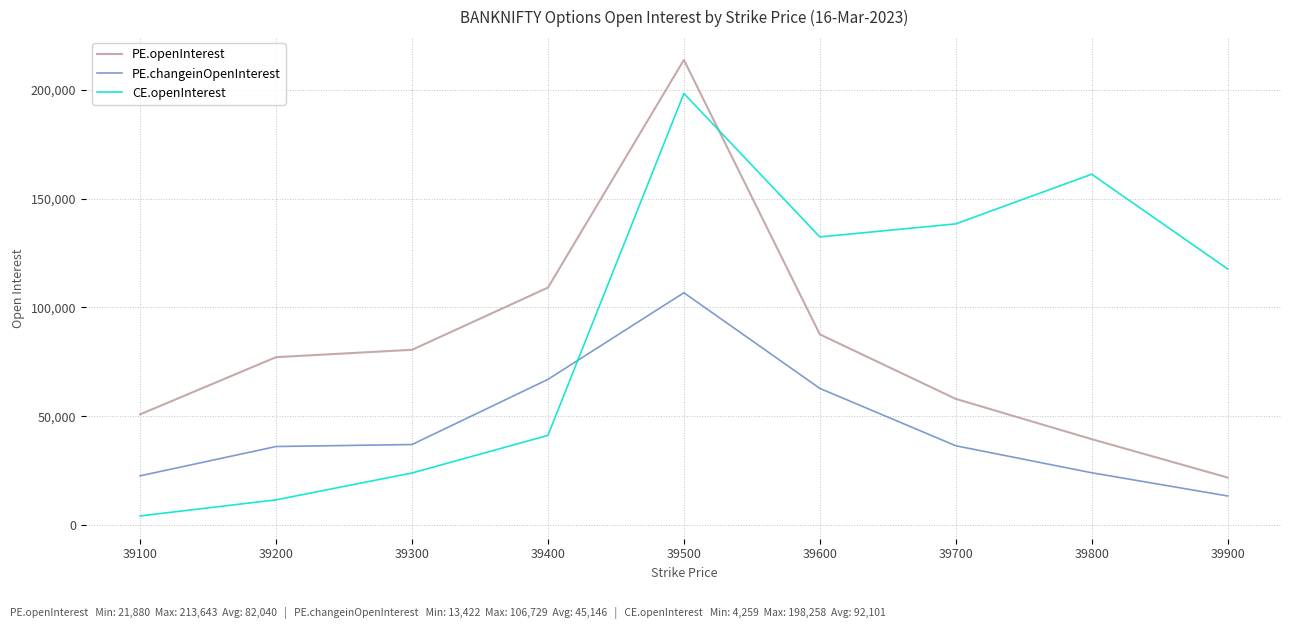

What is the sum of the PE.openInterest values at 39100 and 39300?

131436